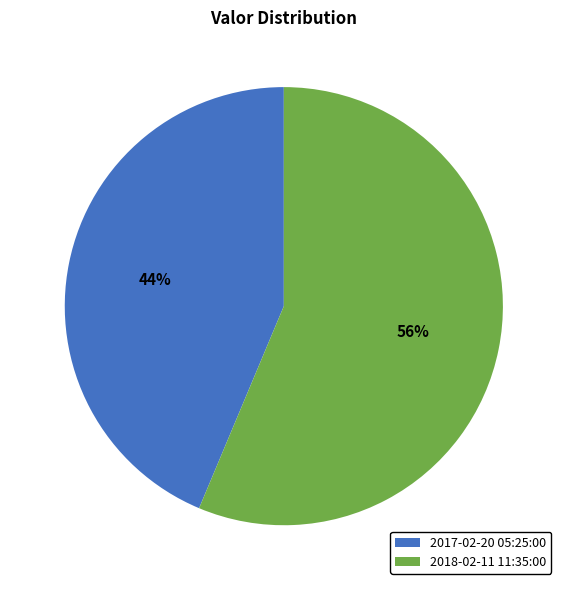

Is there any slice that represents more than half of the pie?

Yes